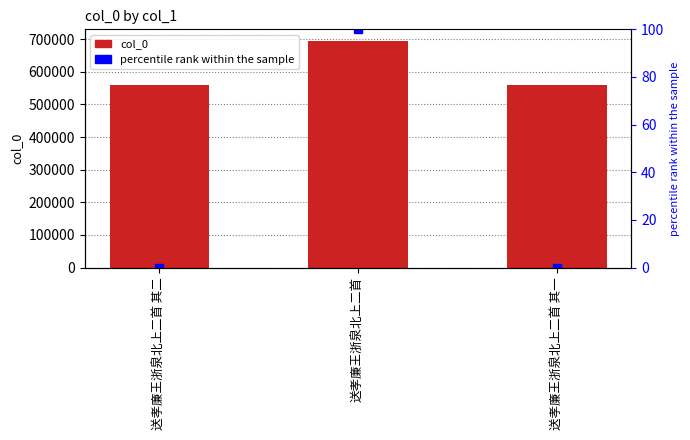

Reading right to left, extract all data points from this chart.

col_0: 559175.0	695592.0	559176.0
percentile rank within the sample: 0.0	100.0	0.0